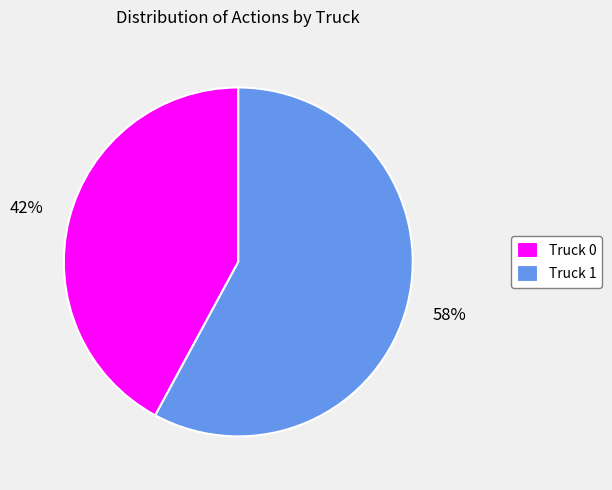

Is the sum of Truck 0 and Truck 1 greater than half?

Yes